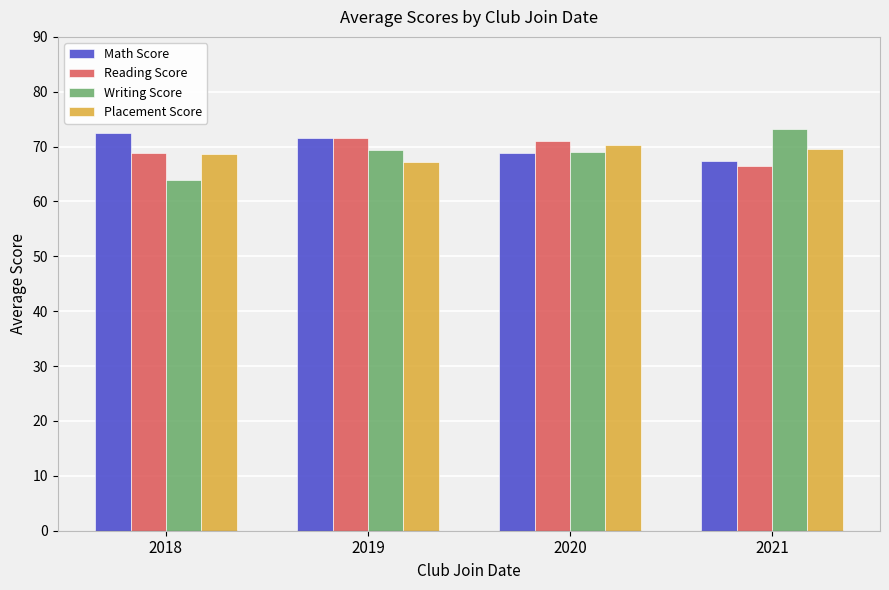

Is it true that Reading Score equals 71.1 at 2020?

True